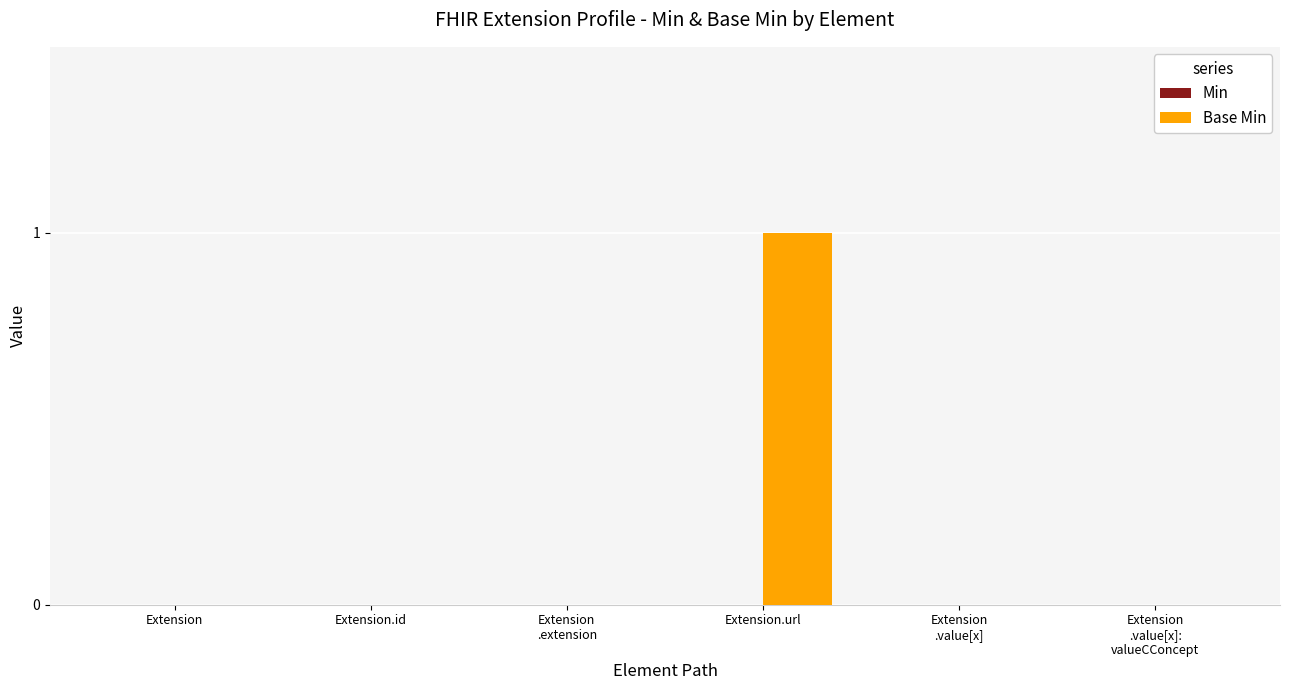

The value at Extension.url is 1. True or false?

True